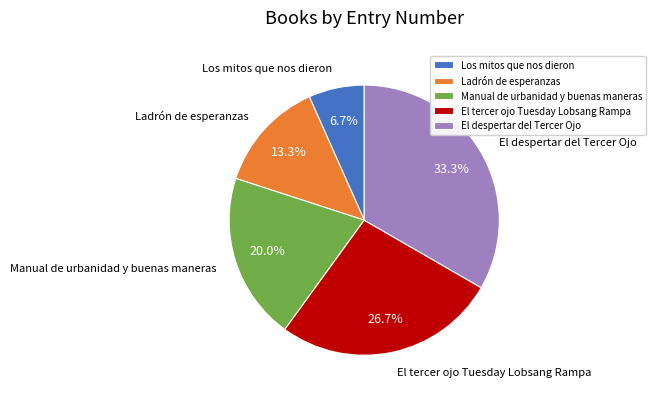

Rank the categories by value from highest to lowest.

El despertar del Tercer Ojo, El tercer ojo Tuesday Lobsang Rampa, Manual de urbanidad y buenas maneras, Ladrón de esperanzas, Los mitos que nos dieron